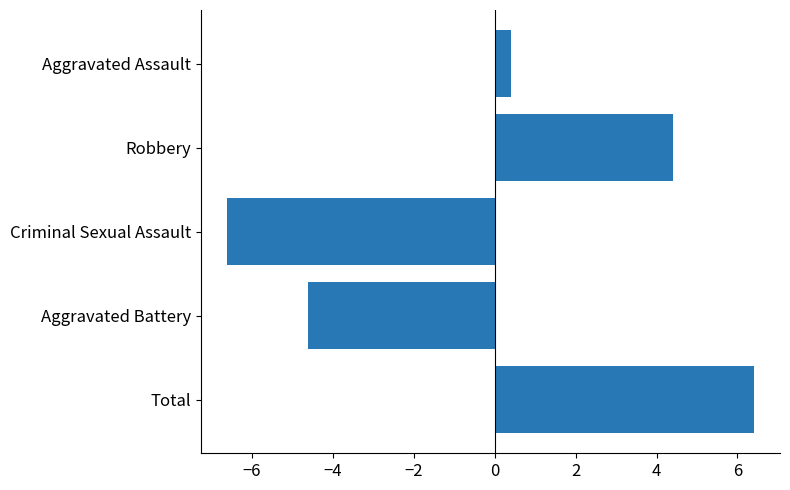

Does the chart contain any negative values?

Yes